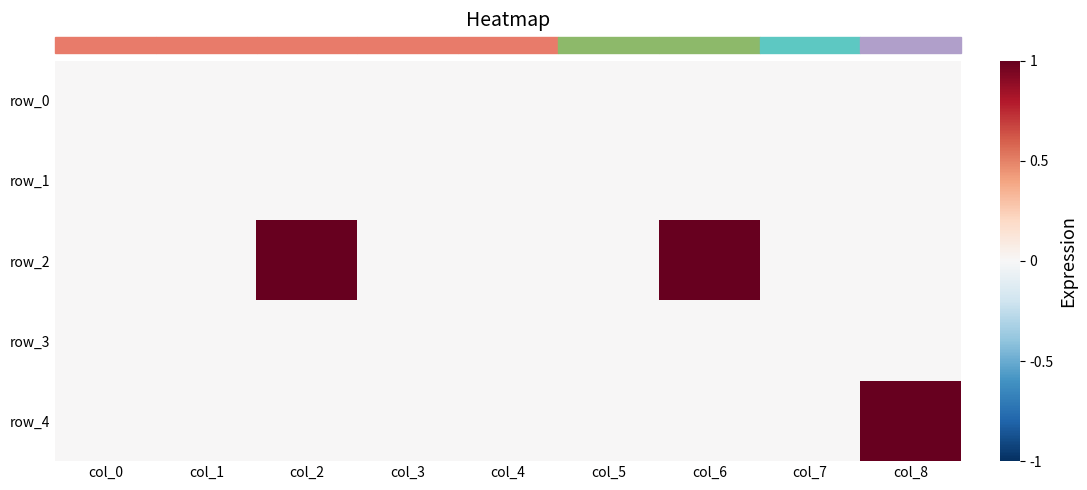

Reading left to right, extract all data points from this chart.

row_0: 0	0	0	0	0	0	0	0	0
row_1: 0	0	0	0	0	0	0	0	0
row_2: 0	0	1	0	0	0	1	0	0
row_3: 0	0	0	0	0	0	0	0	0
row_4: 0	0	0	0	0	0	0	0	1